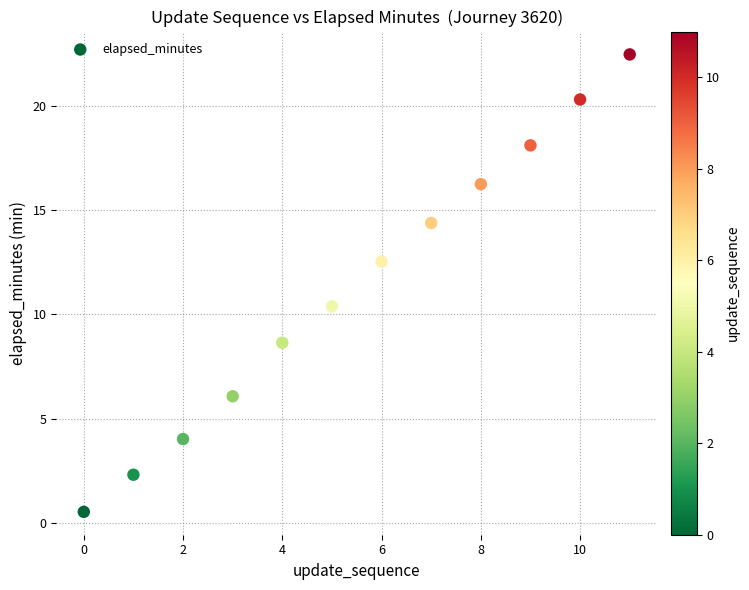

What is the range of Y values (max minus min)?

21.9